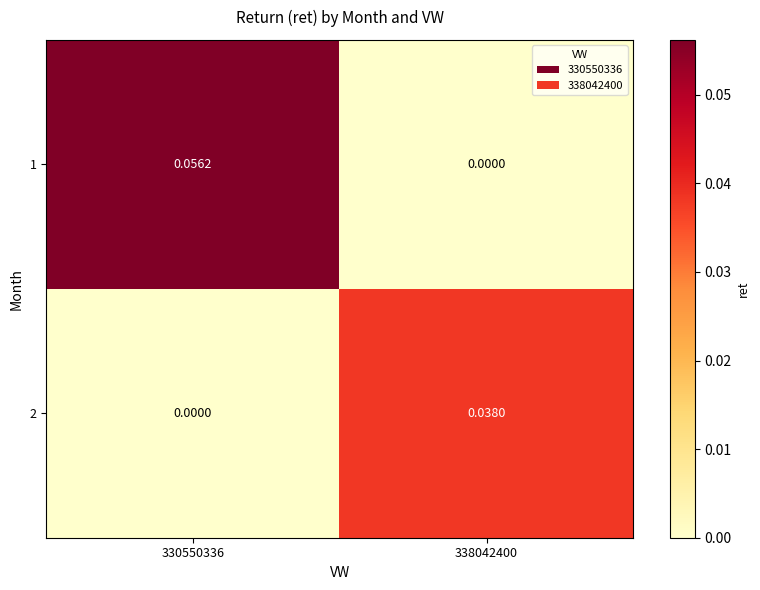

Is the value of 2 at 330550336 greater than the value of 1 at 330550336?

No